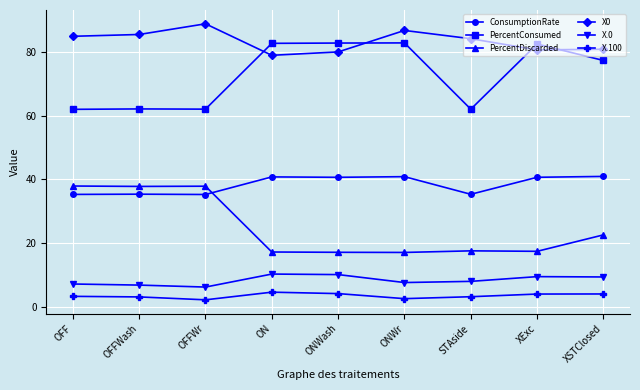

What is the label of the 2nd point from the left?

OFFWash